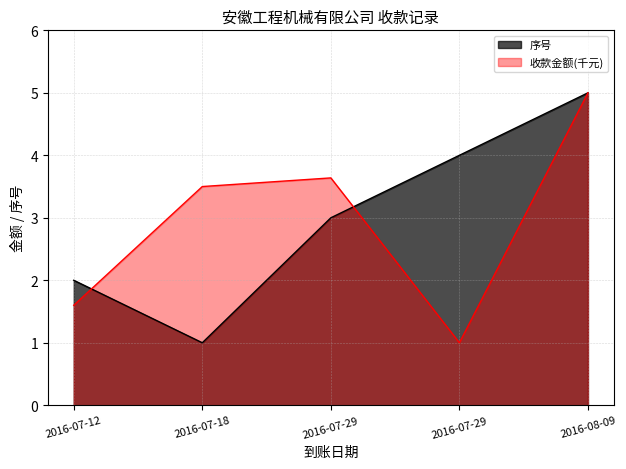

Which category has the highest value across all series?

2016-08-09